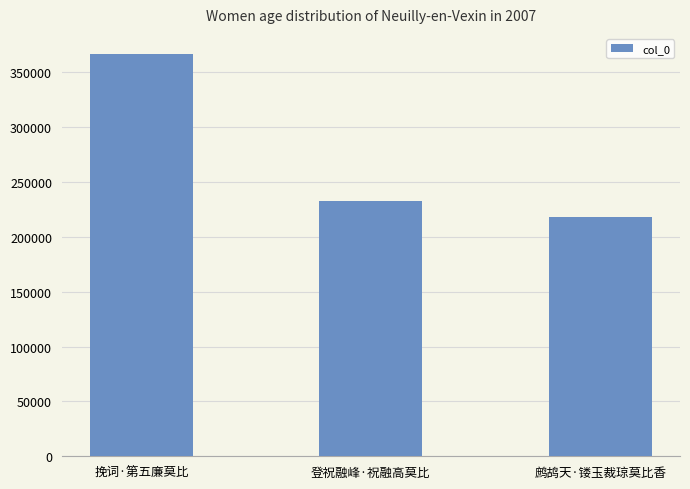

At which label does the data first exceed 232684?

挽词·第五廉莫比